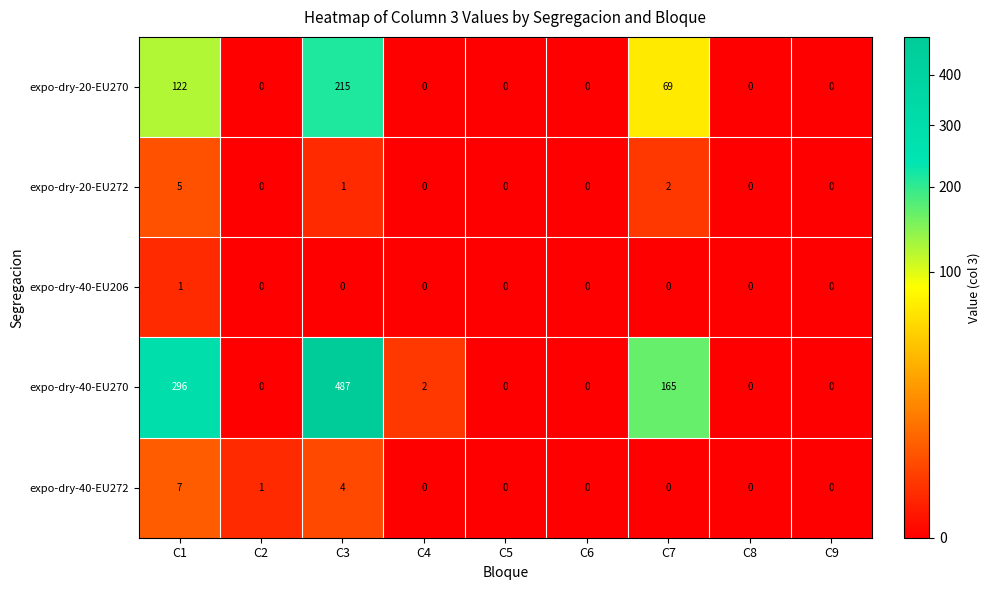

At which label does expo-dry-20-EU270 reach its peak?

C3